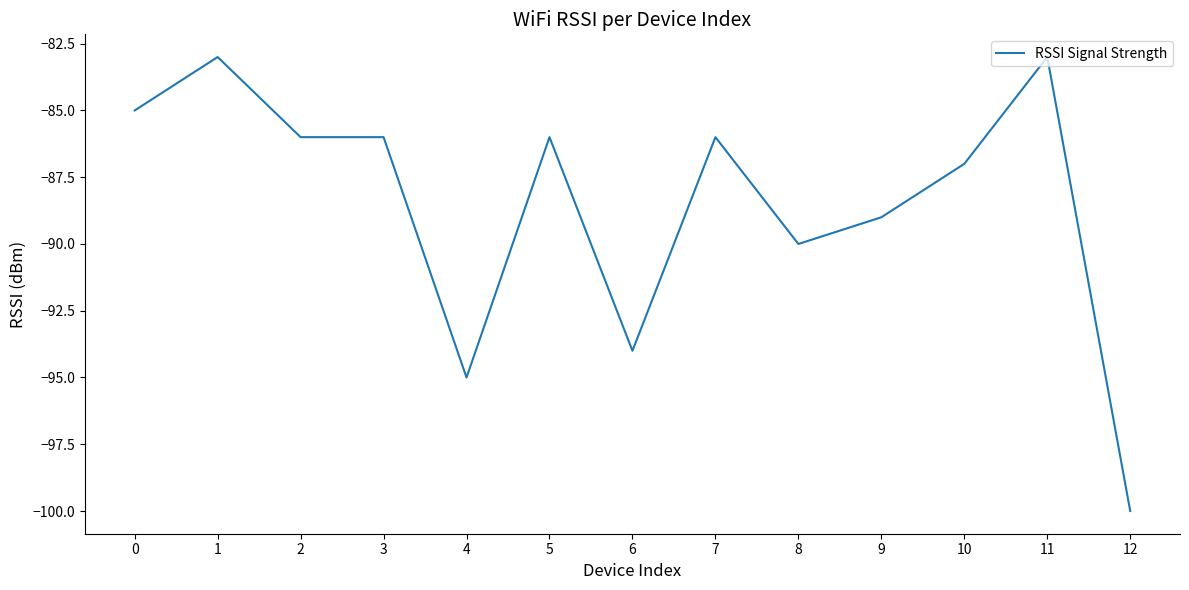

What is the change in value from 3 to 9?

-3